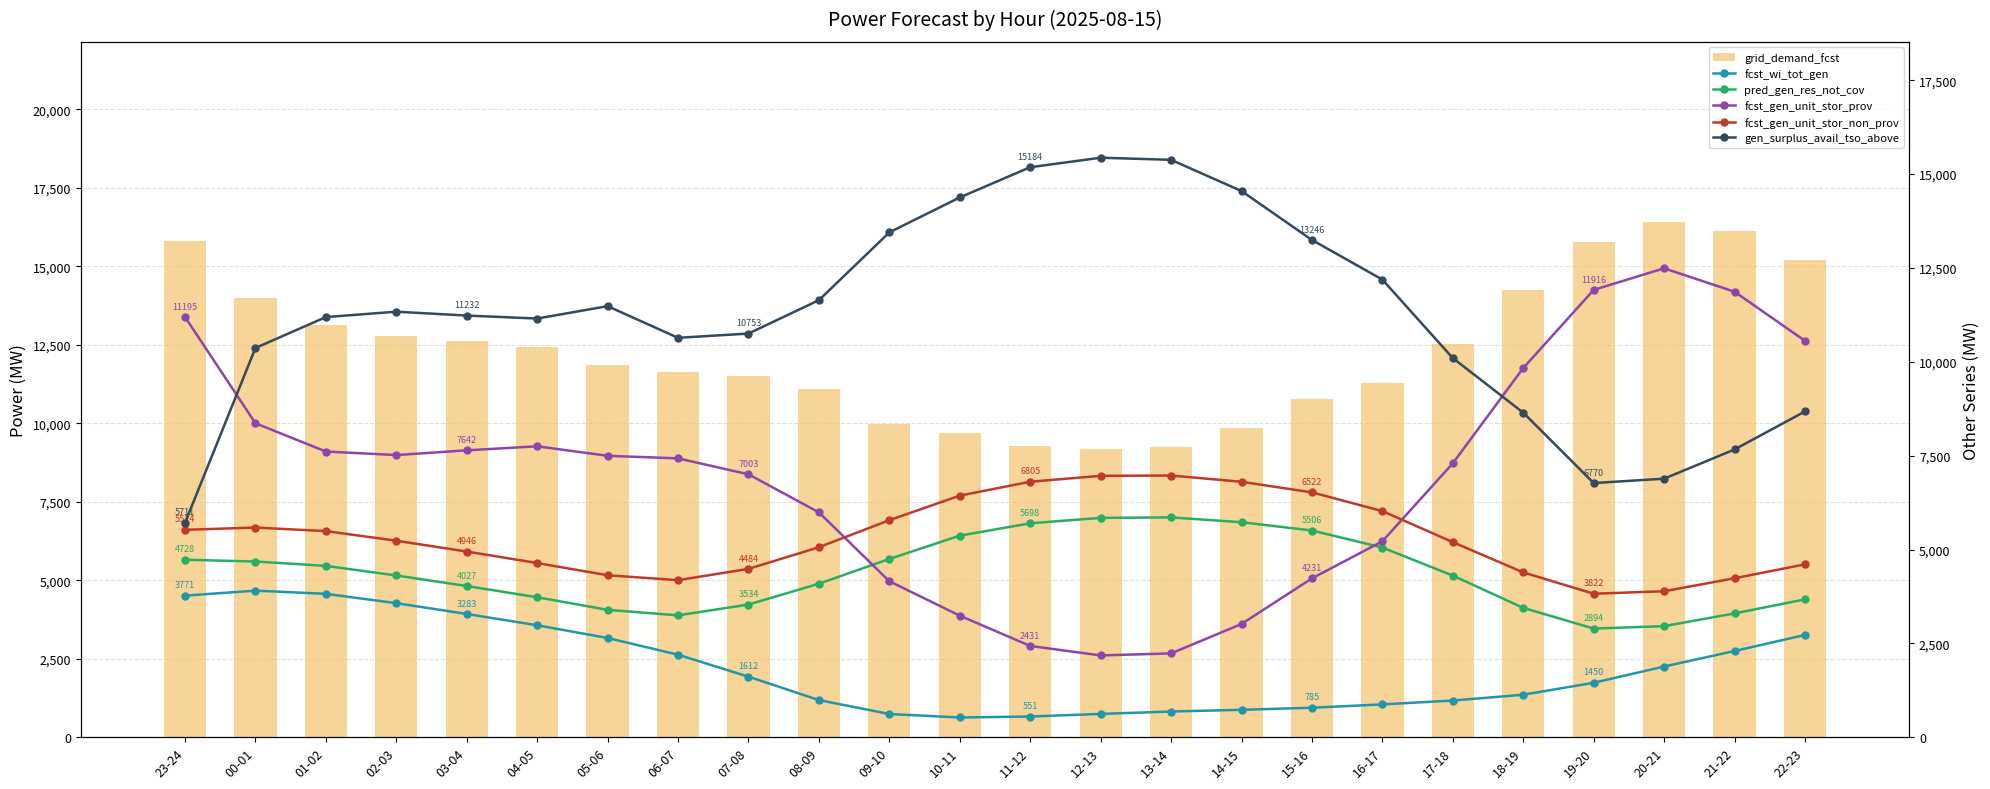

What position from the left is 10-11?

12